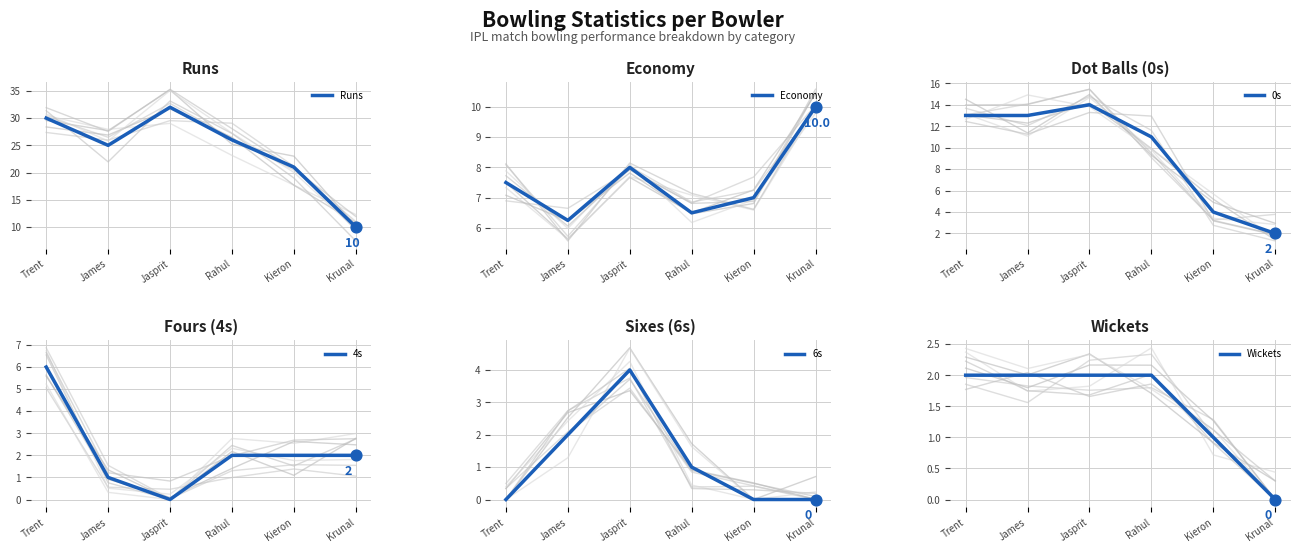

At how many categories does at least one series exceed 29?

2